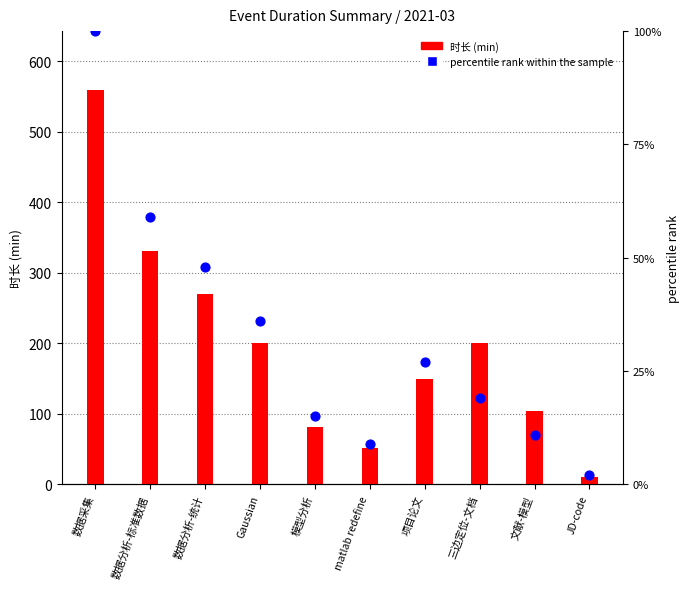

Is the value of percentile rank within the sample at Gaussian greater than the value of 时长 (min) at JD-code?

Yes